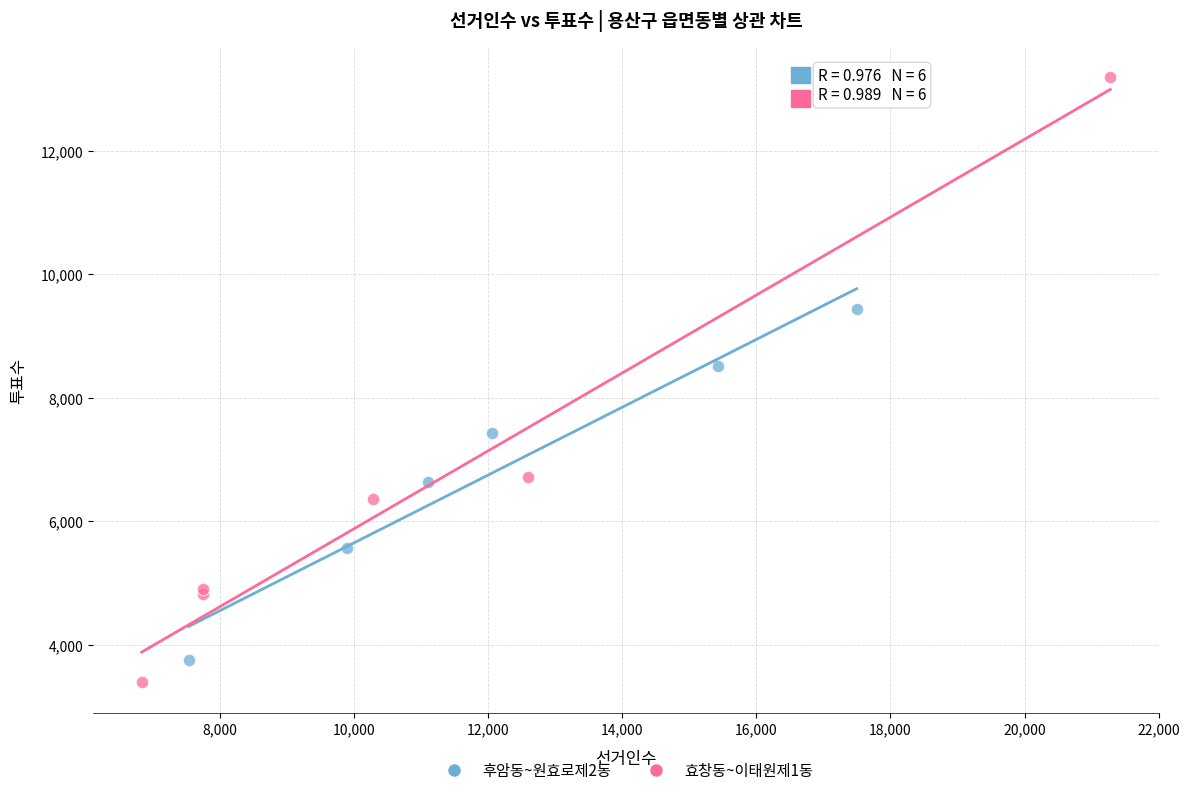

Which series has the widest spread of Y values?

효창동~이태원제1동